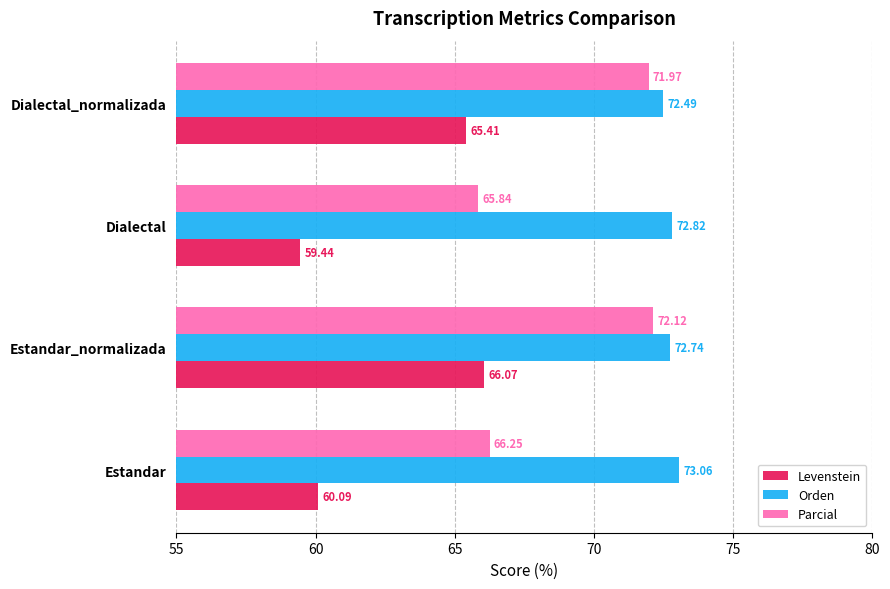

Which series changed the most between Estandar_normalizada and Dialectal?

Levenstein